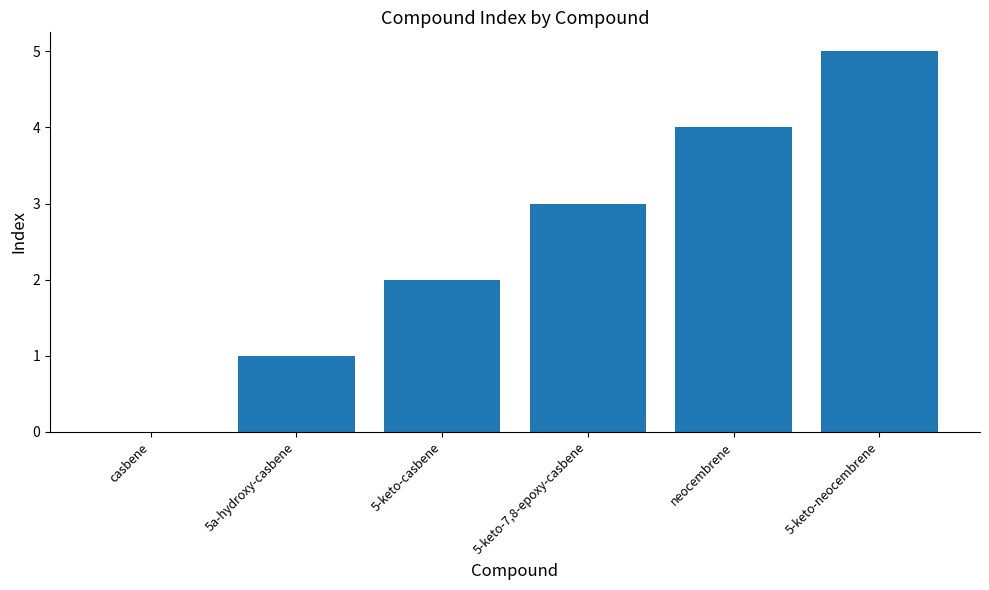

Are the bars horizontal?

No